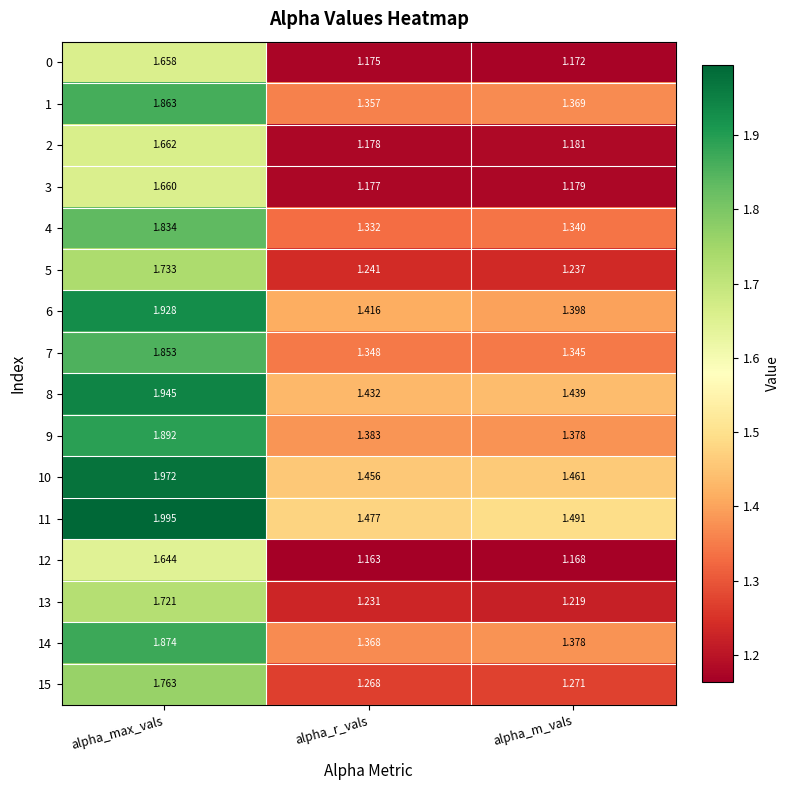

At which label is 4 closest to 1?

alpha_r_vals